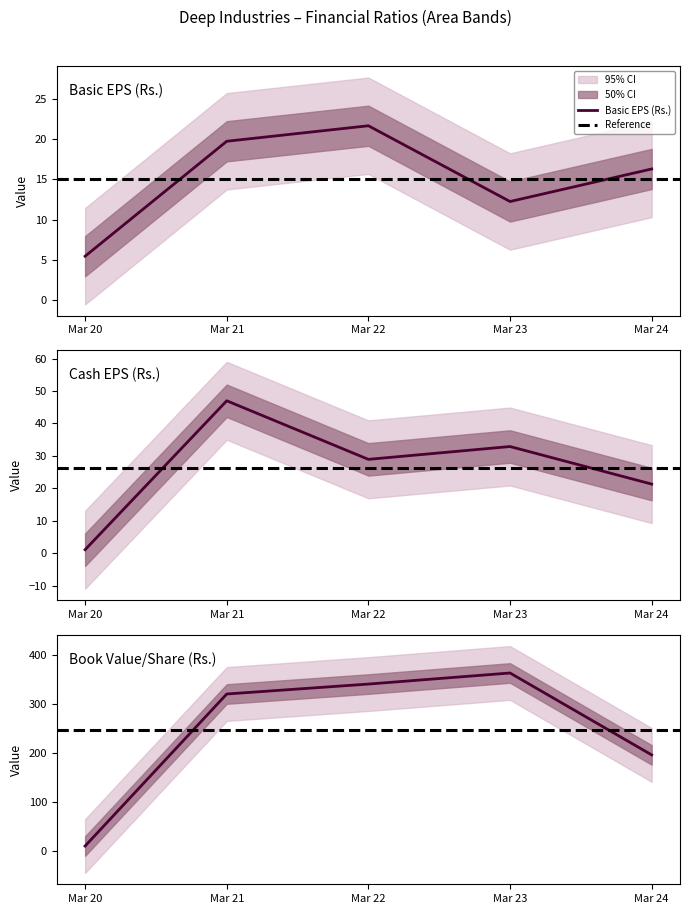

True or false: Book Value [ExclRevalReserve]/Share (Rs.) and Cash EPS (Rs.) intersect in this chart.

False